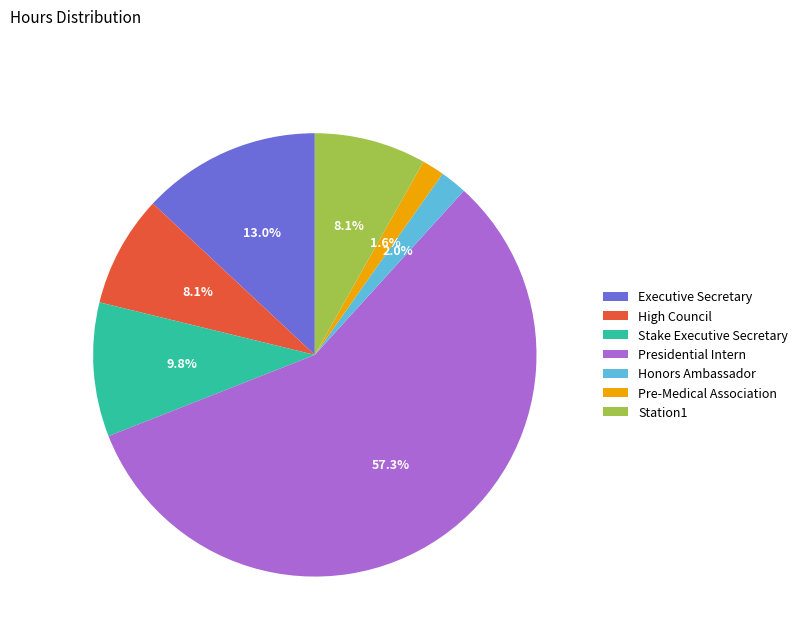

Between Executive Secretary and Honors Ambassador, which is larger?

Executive Secretary